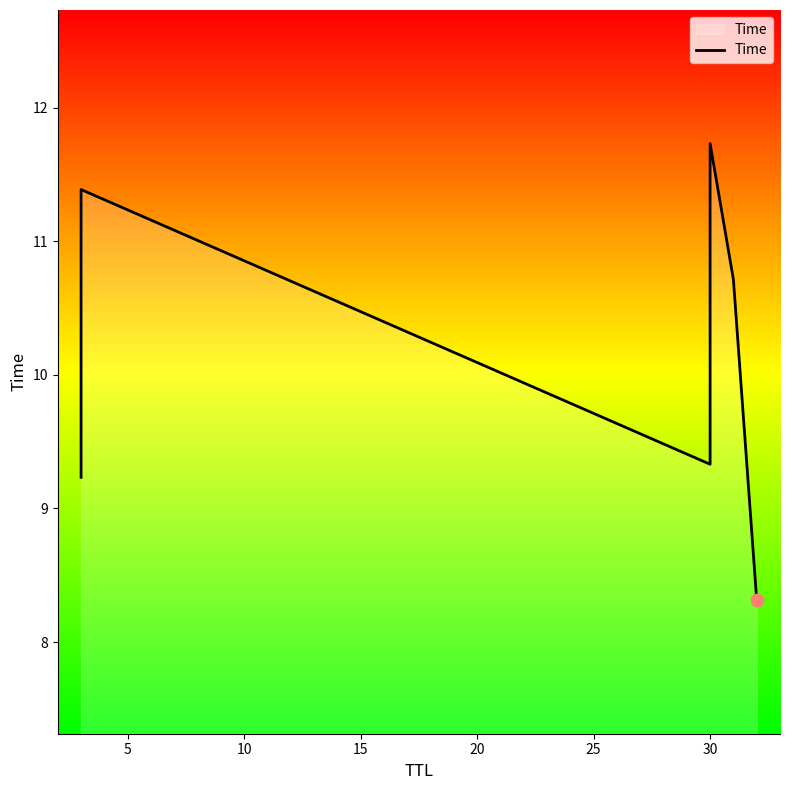

What is the change in value from 0 to 15?

+2.5